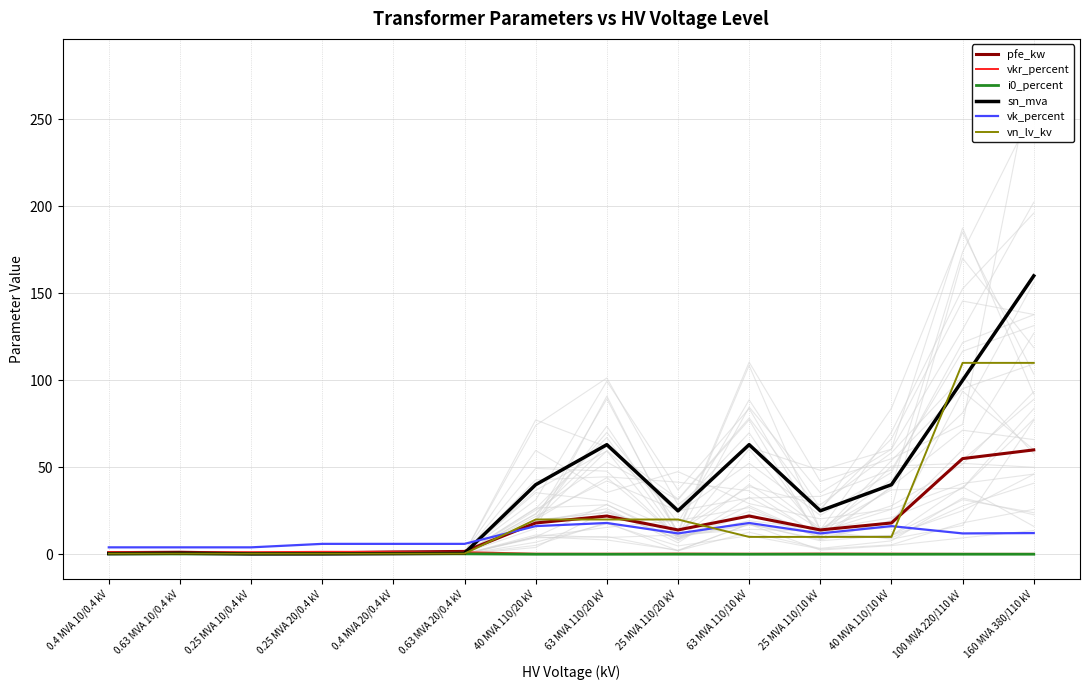

What is the difference between the maximum and second lowest values in the vn_lv_kv series?

109.6